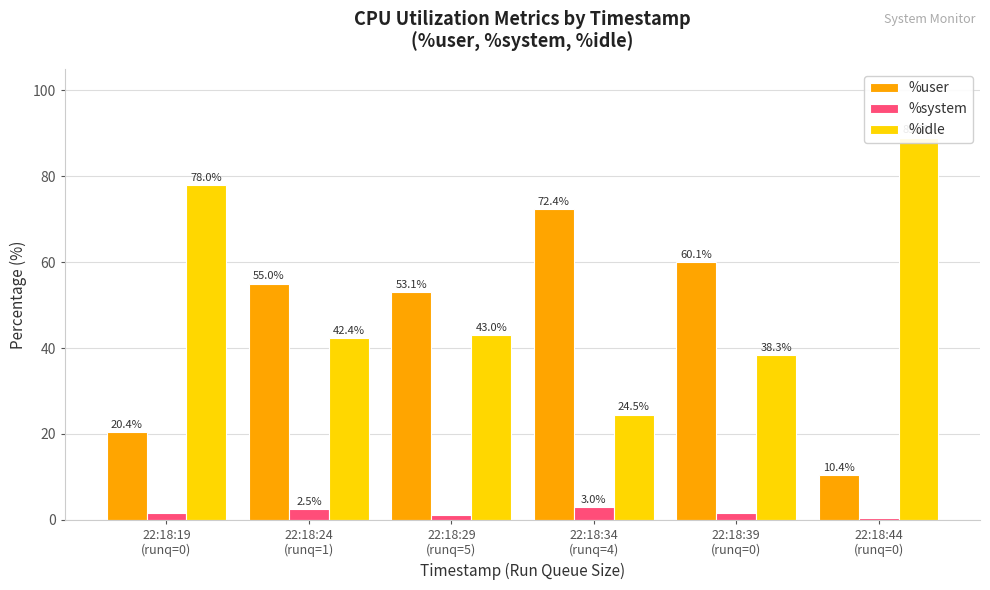

How many bars are there in each group?

3